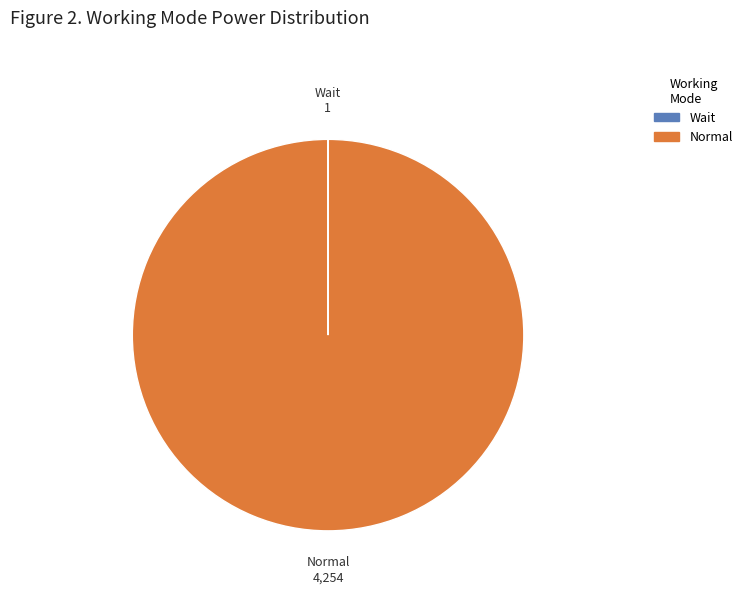

Which slice represents more than half of the pie?

Normal